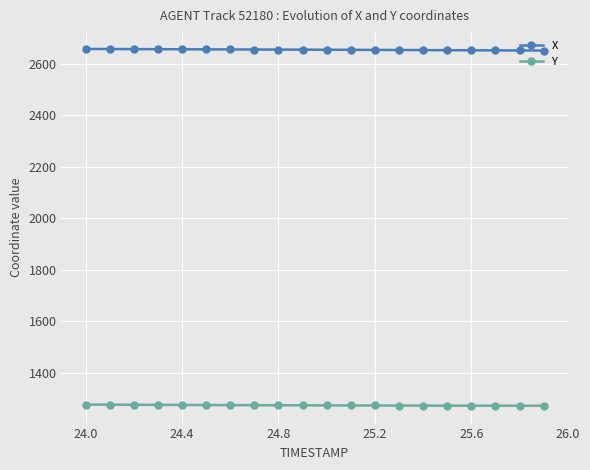

True or false: Y and X intersect in this chart.

False